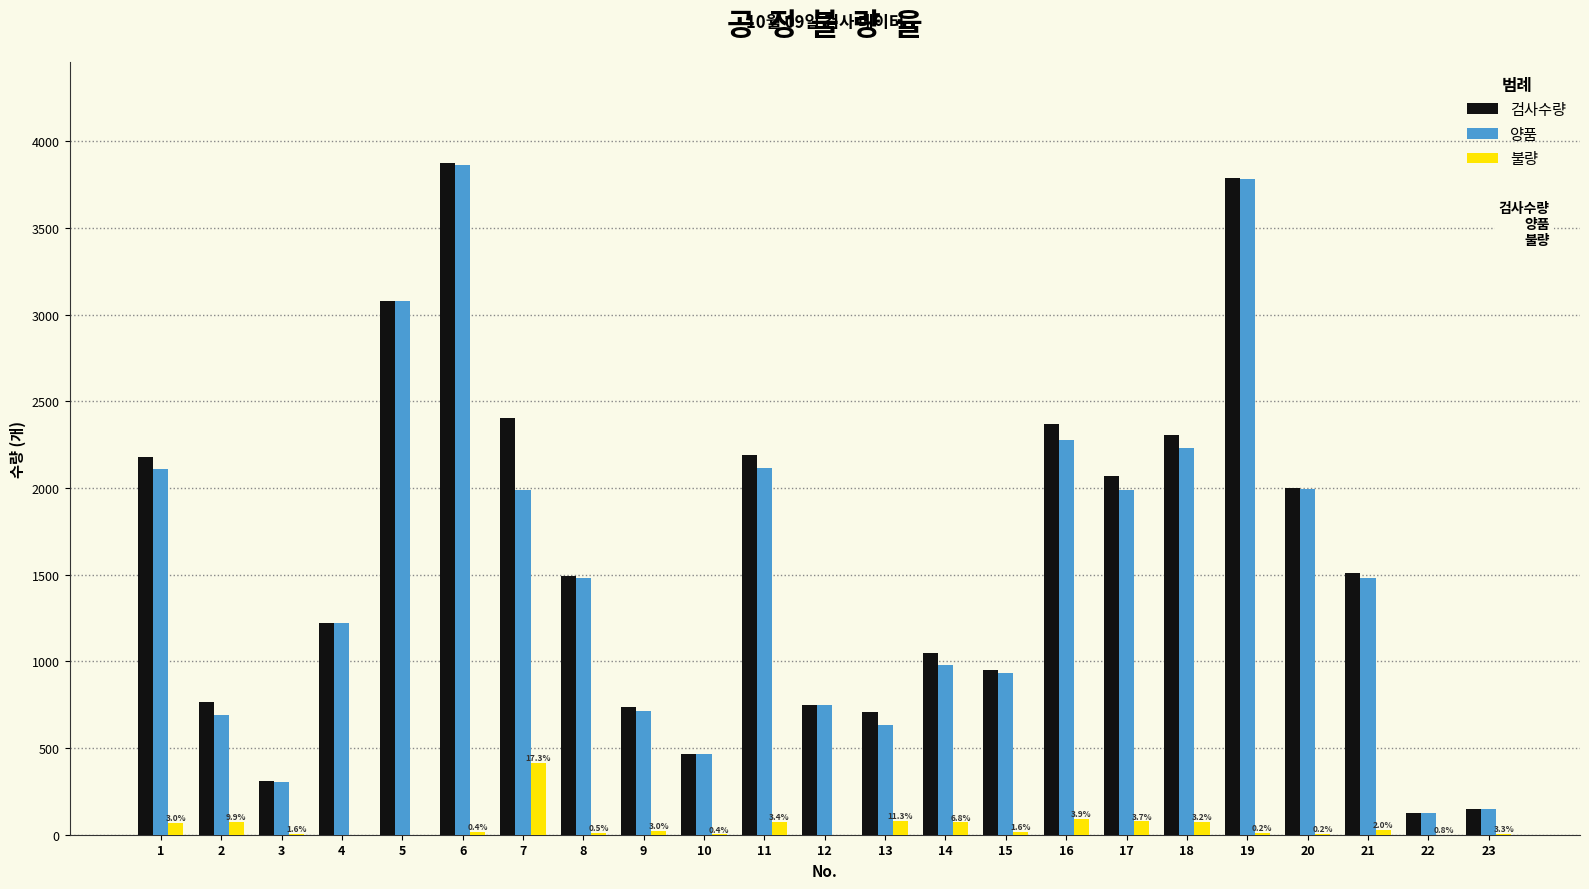

Which series changed the most between 2 and 4?

양품